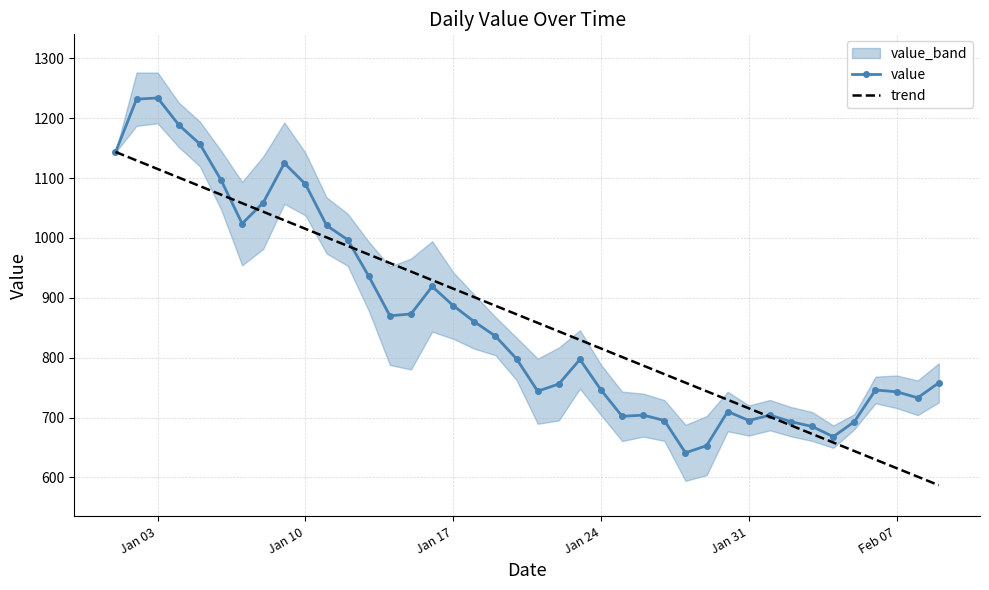

What is the lowest value of the value series?

641.0